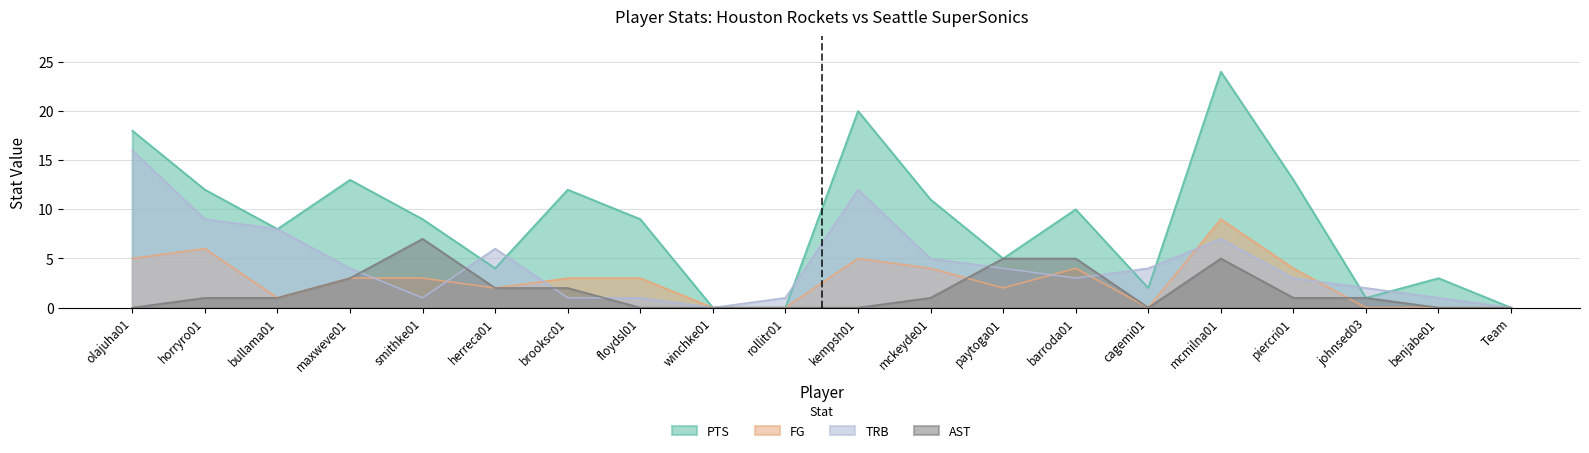

What is the maximum value shown in the chart?

24